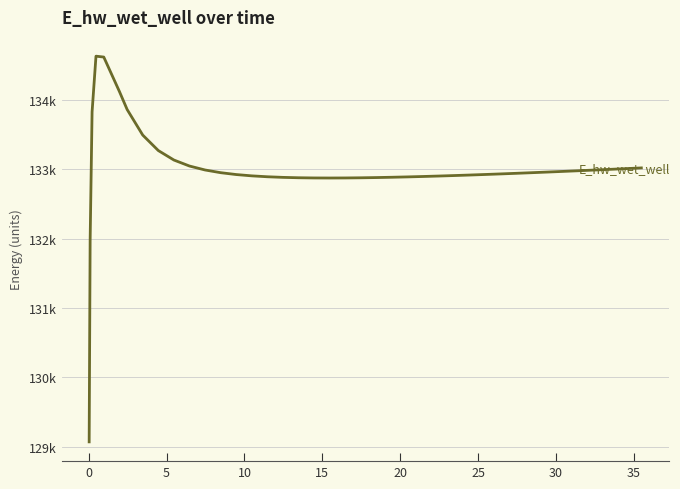

Does the chart have visible grid lines?

Yes